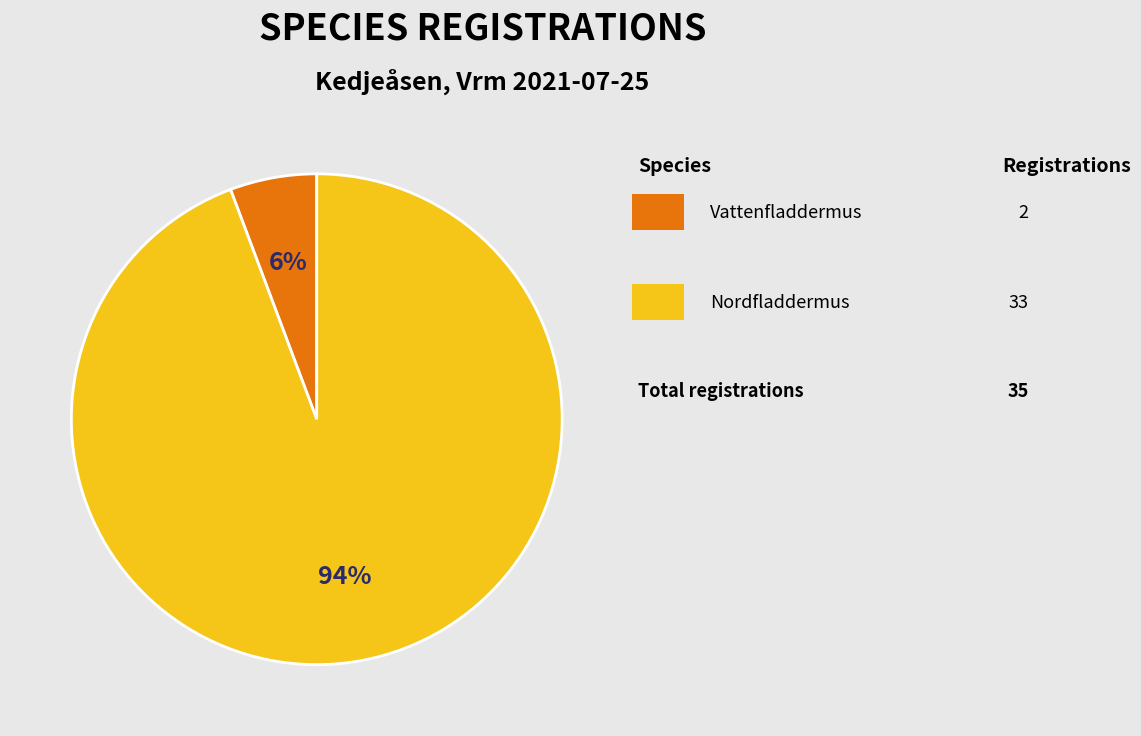

To the nearest percent, what is the average slice percentage?

50%